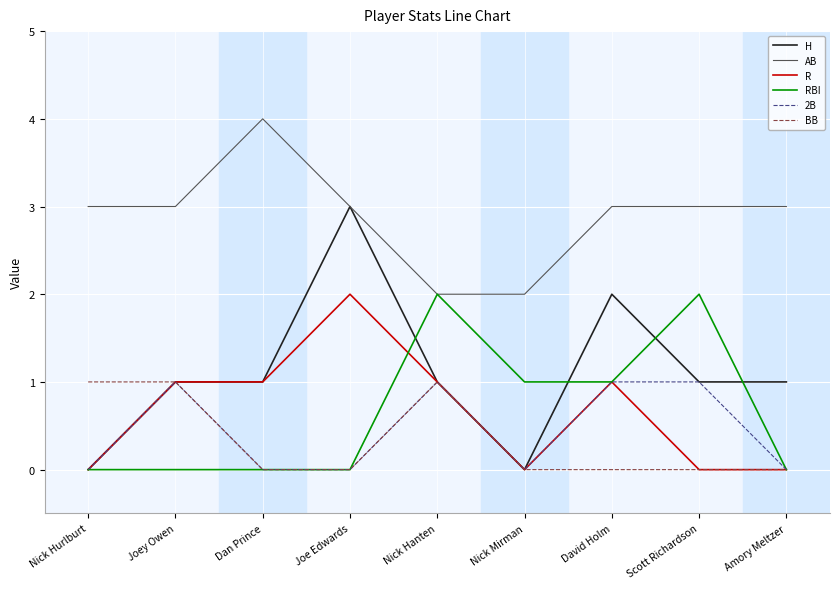

True or false: AB and 2B cross at least once.

False